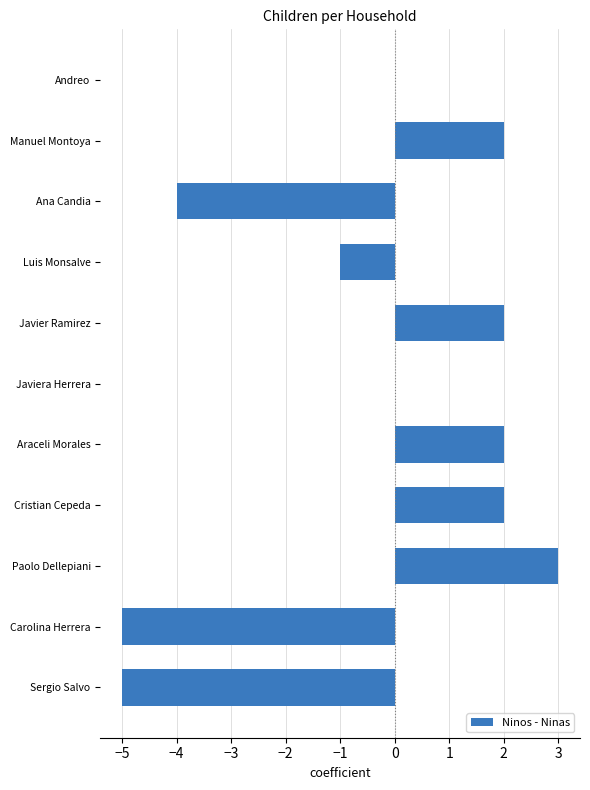

Which category has the highest value across all series?

Paolo Dellepiani